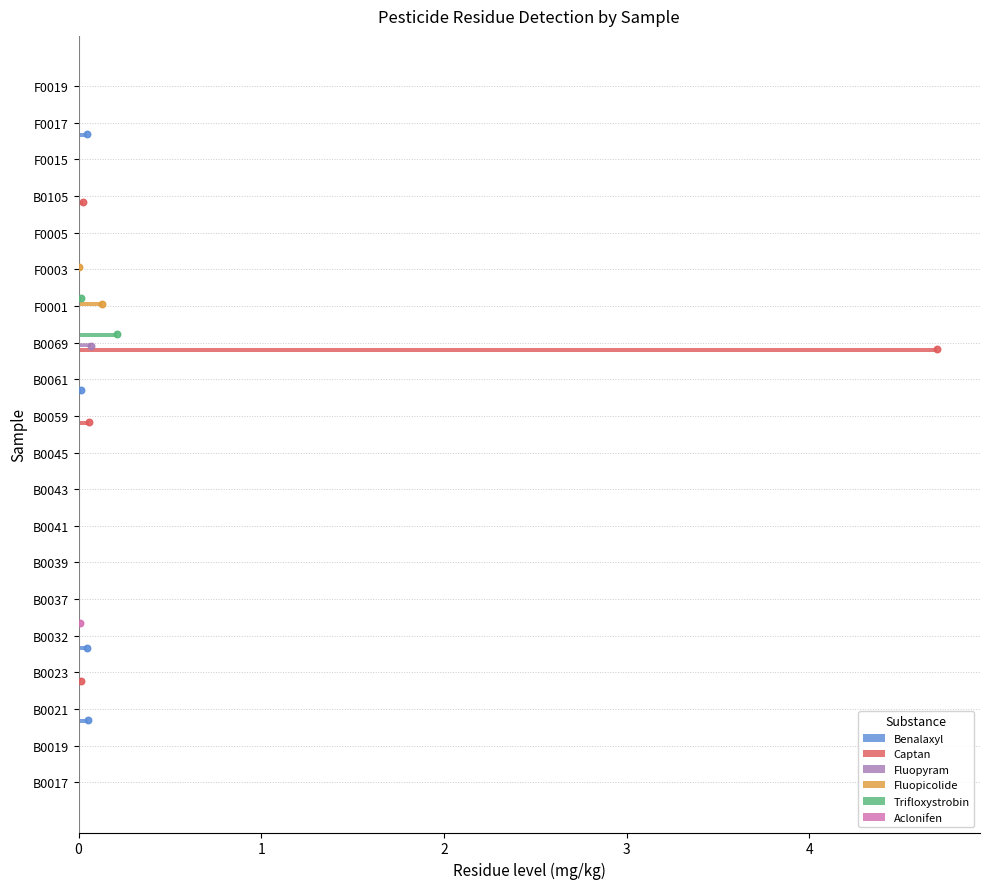

At how many categories does at least one series exceed 3?

1